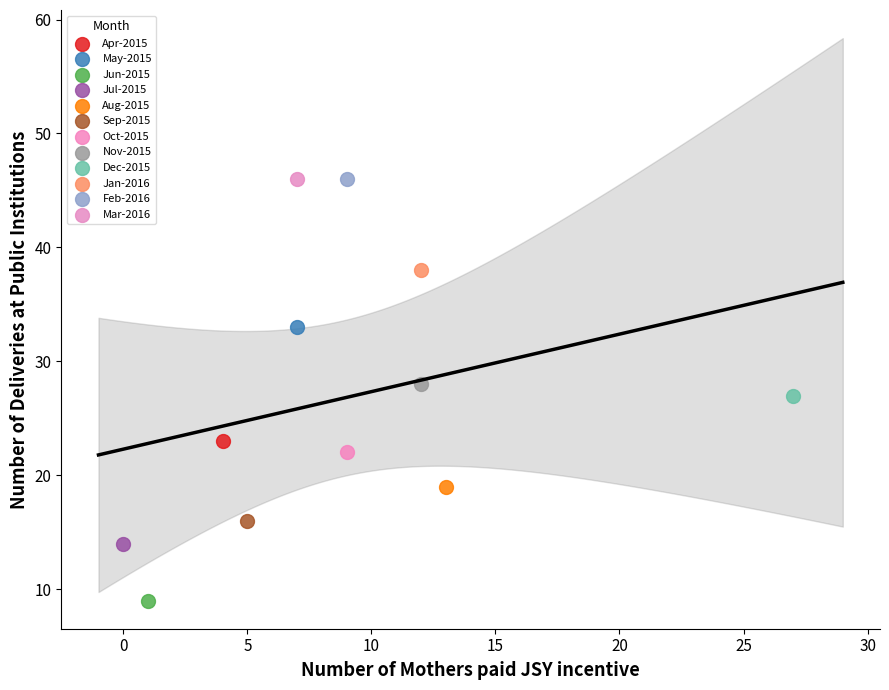

What are all the series names shown in the legend?

Apr-2015, May-2015, Jun-2015, Jul-2015, Aug-2015, Sep-2015, Oct-2015, Nov-2015, Dec-2015, Jan-2016, Feb-2016, Mar-2016